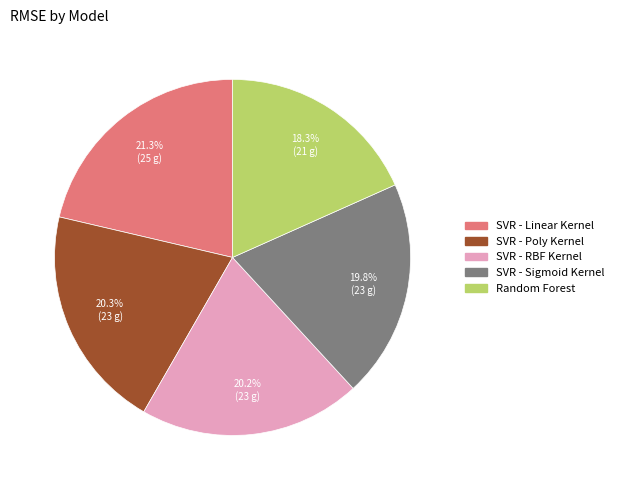

To the nearest percent, what is the difference between the largest and smallest slice percentages?

3%